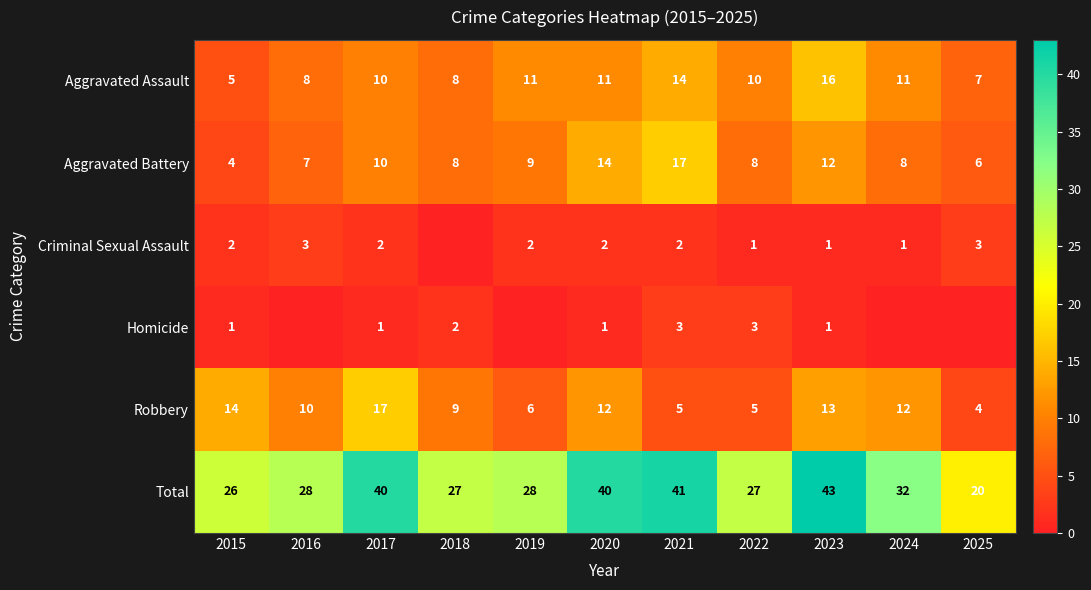

Rank the series at 2021 from highest to lowest value.

Total, Aggravated Battery, Aggravated Assault, Robbery, Homicide, Criminal Sexual Assault